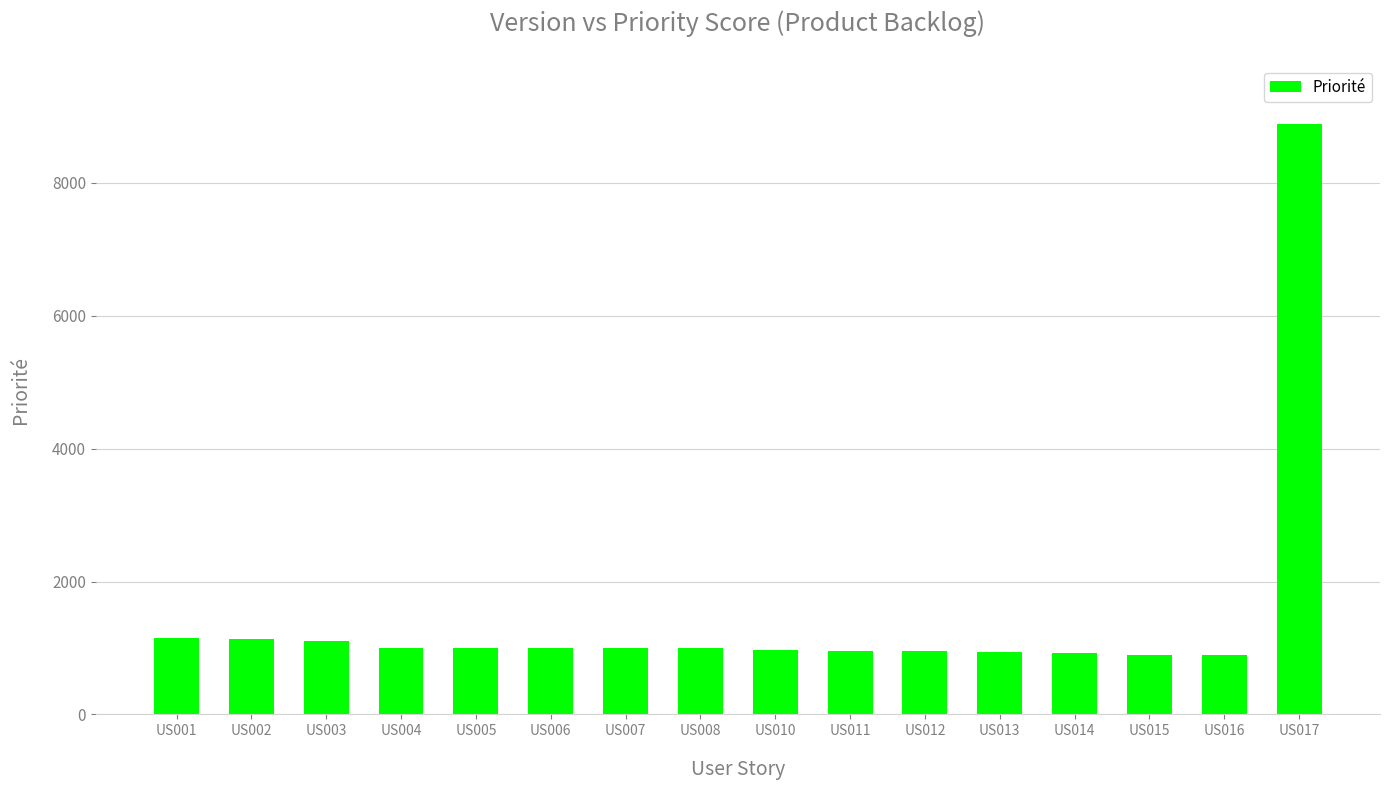

What is the greatest value displayed?

8880